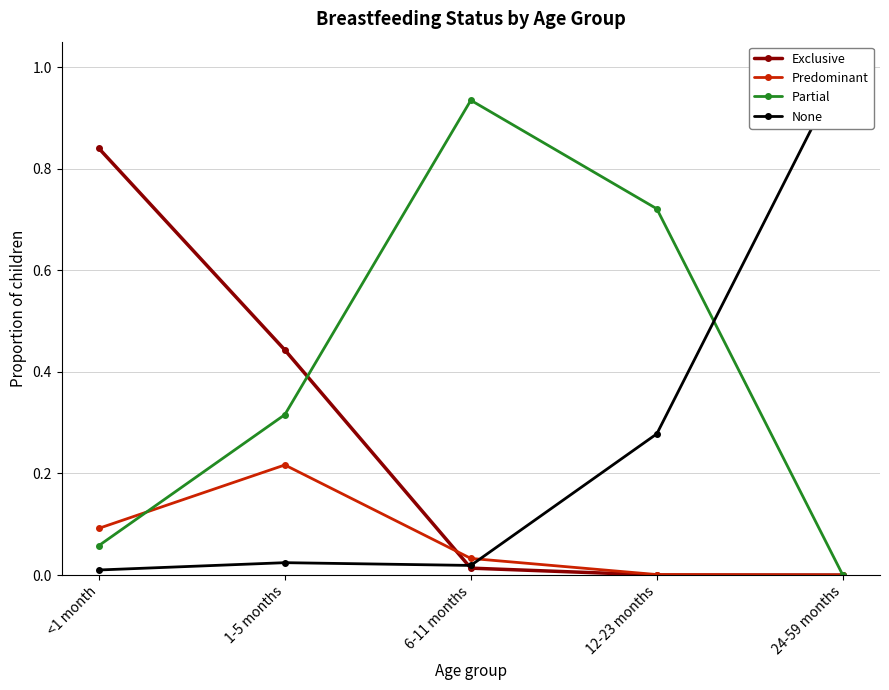

Between 1-5 months and 6-11 months, which series saw the biggest shift?

Partial